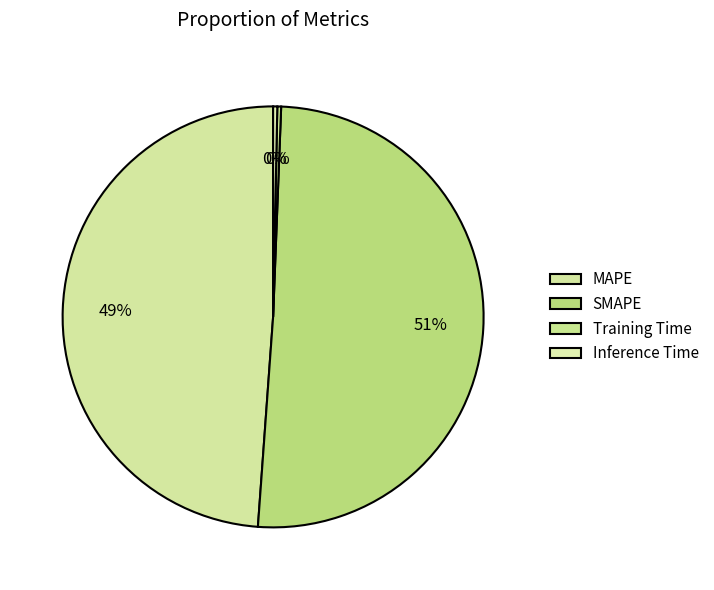

How many slices are in this pie chart?

4